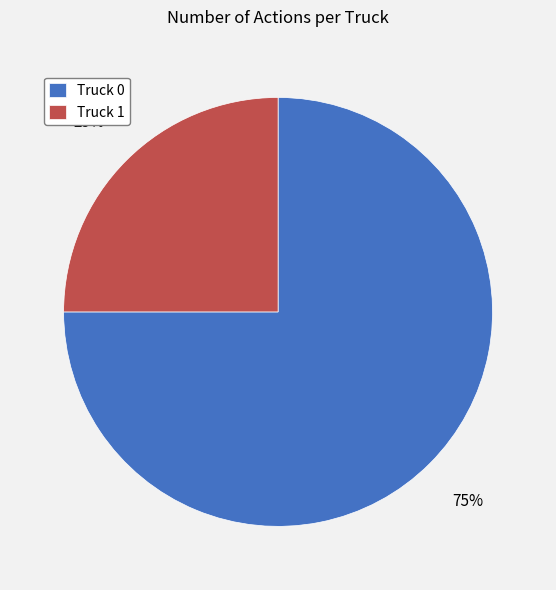

Is the sum of Truck 1 and Truck 0 greater than half?

Yes